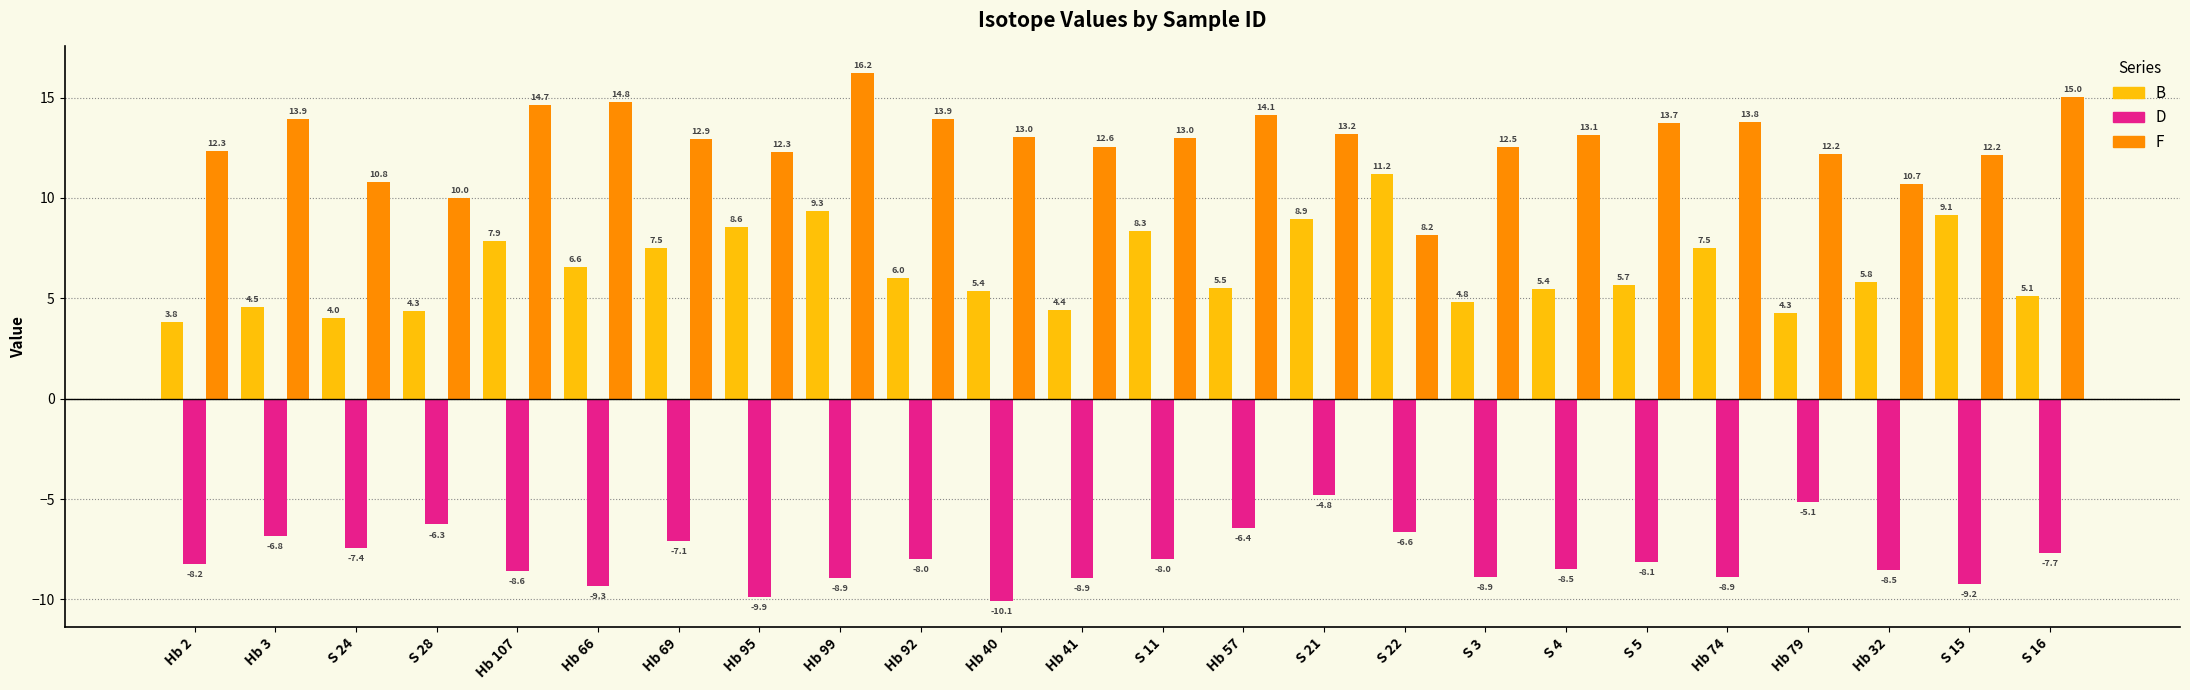

What position from the left is S 21?

15